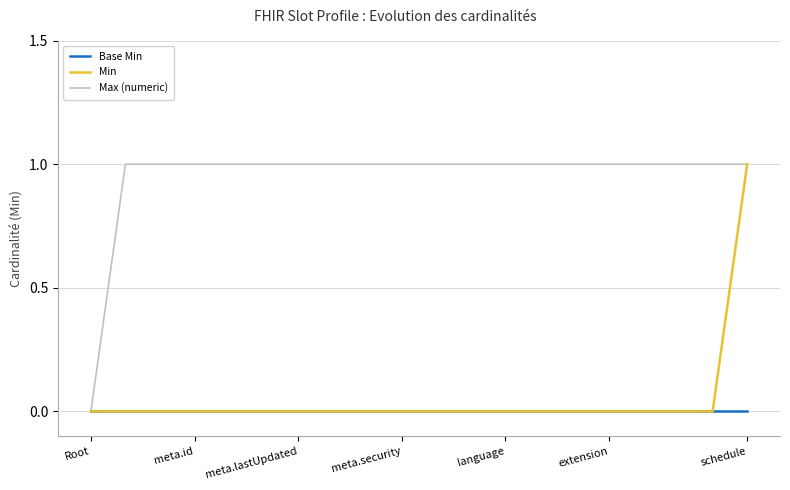

Which series has the largest total across all categories?

Max (numeric)